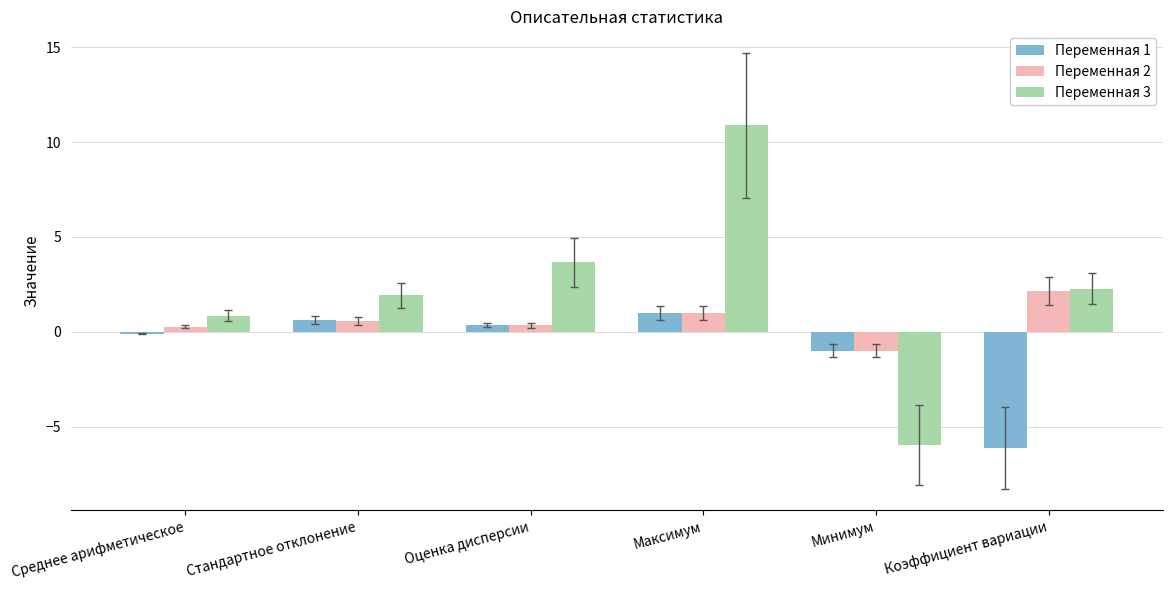

Count the number of data series in this chart.

3